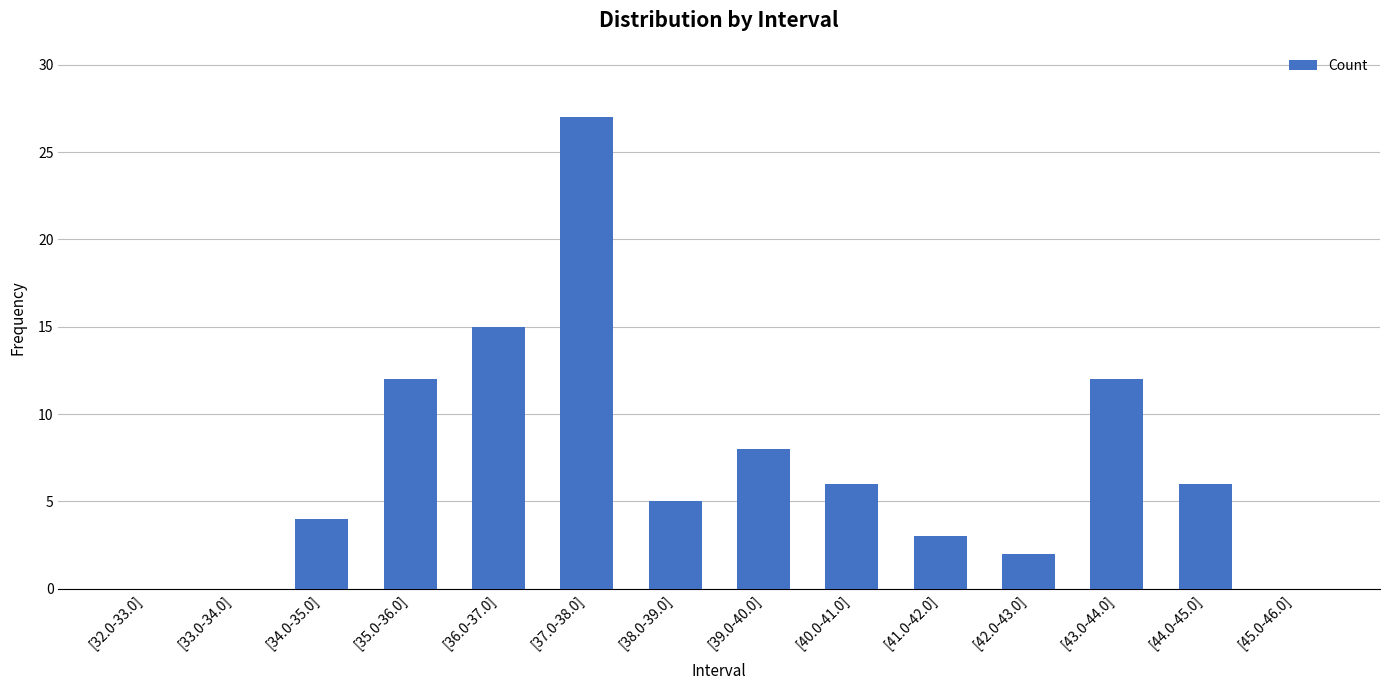

Reading left to right, what are all the values shown in this chart?

0	0	4	12	15	27	5	8	6	3	2	12	6	0